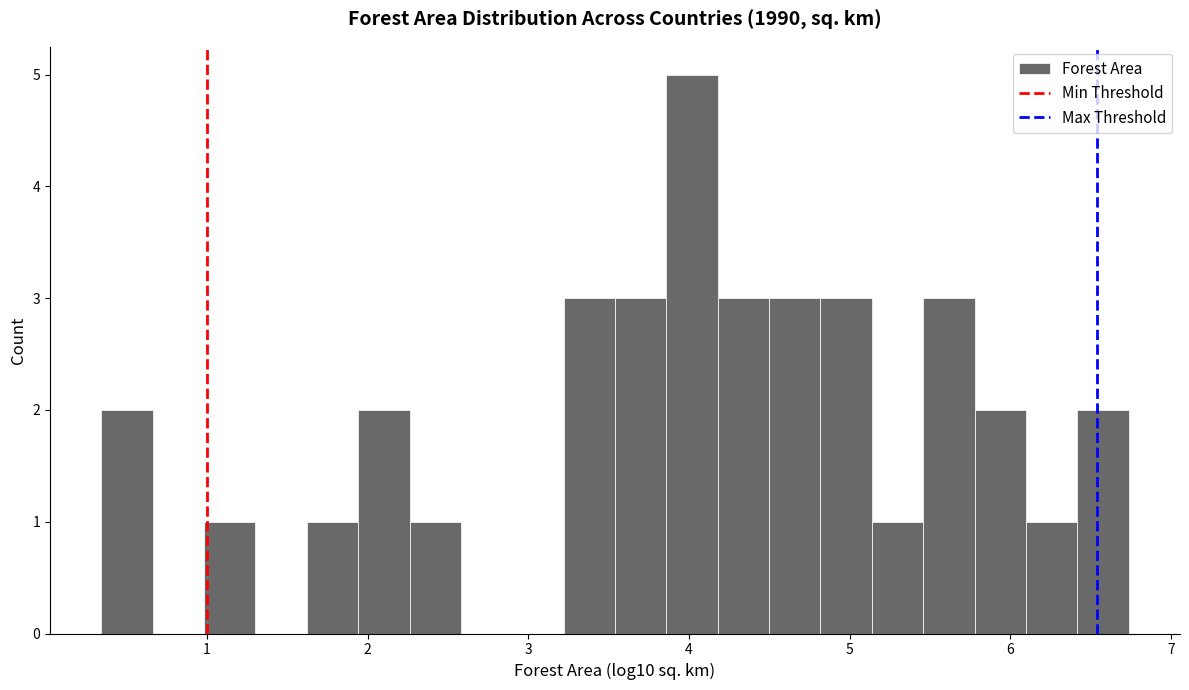

Read against the x-axis, roughly where is the centre of the tallest bar?

4.0